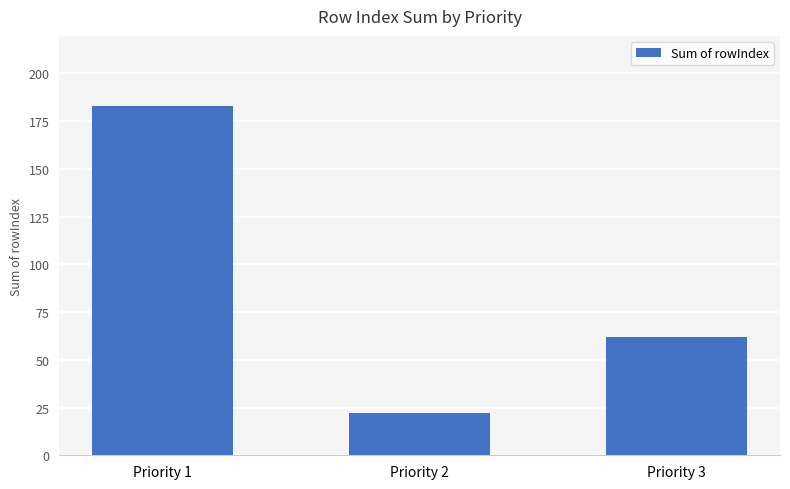

What is the smallest value displayed?

22